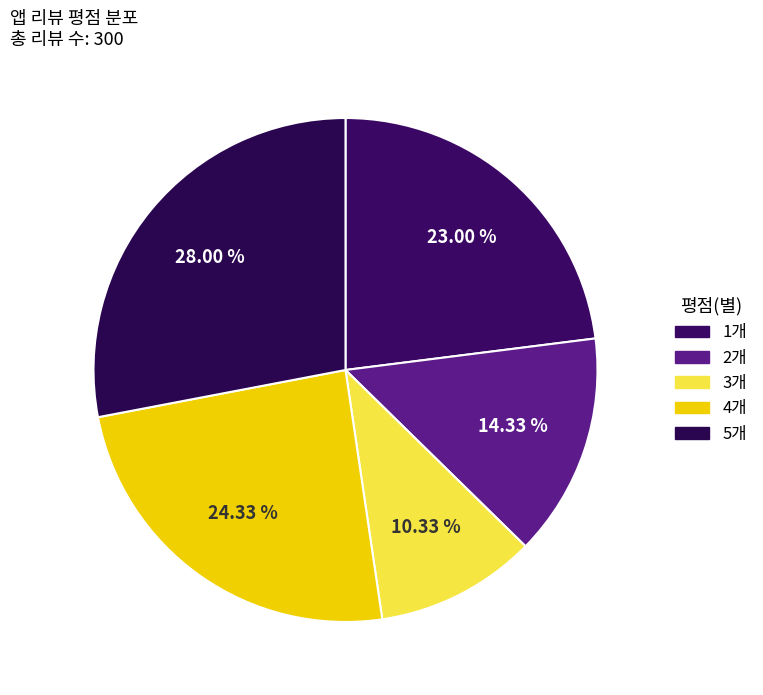

What is the ratio of the value at 2개 to the value at 1개?

0.6